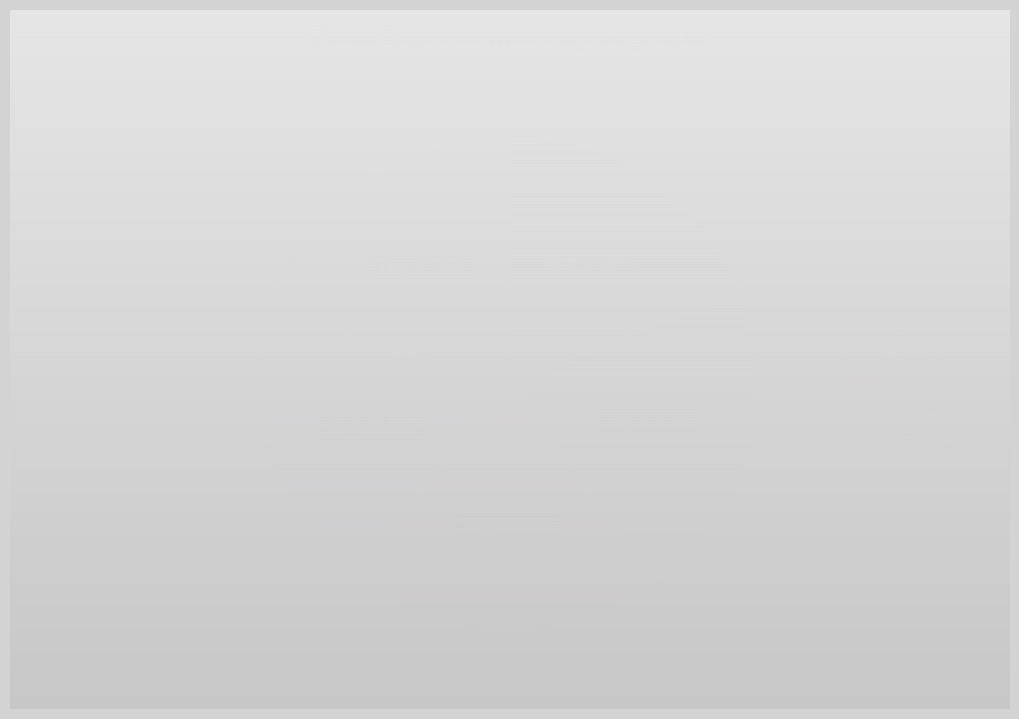

Does any single category account for the majority?

No